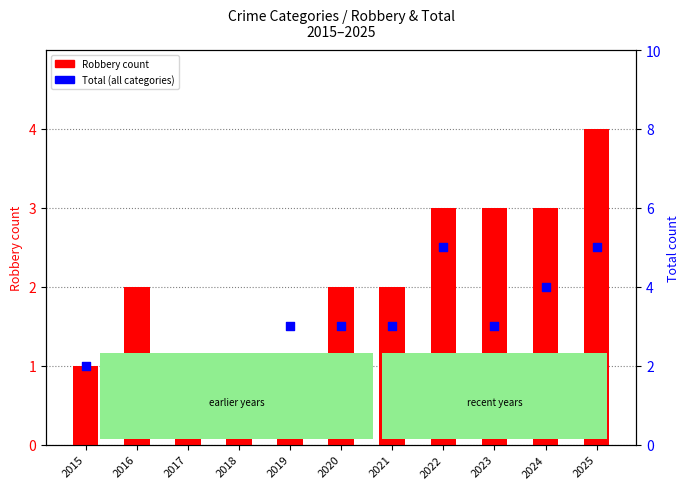

At how many categories does at least one series exceed 2?

7